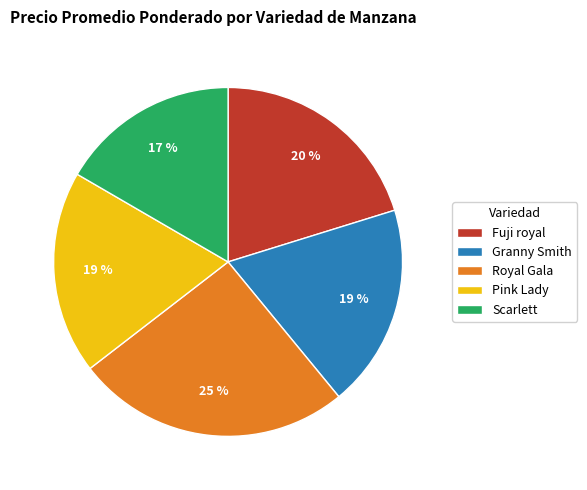

Is Granny Smith the majority of the pie?

No